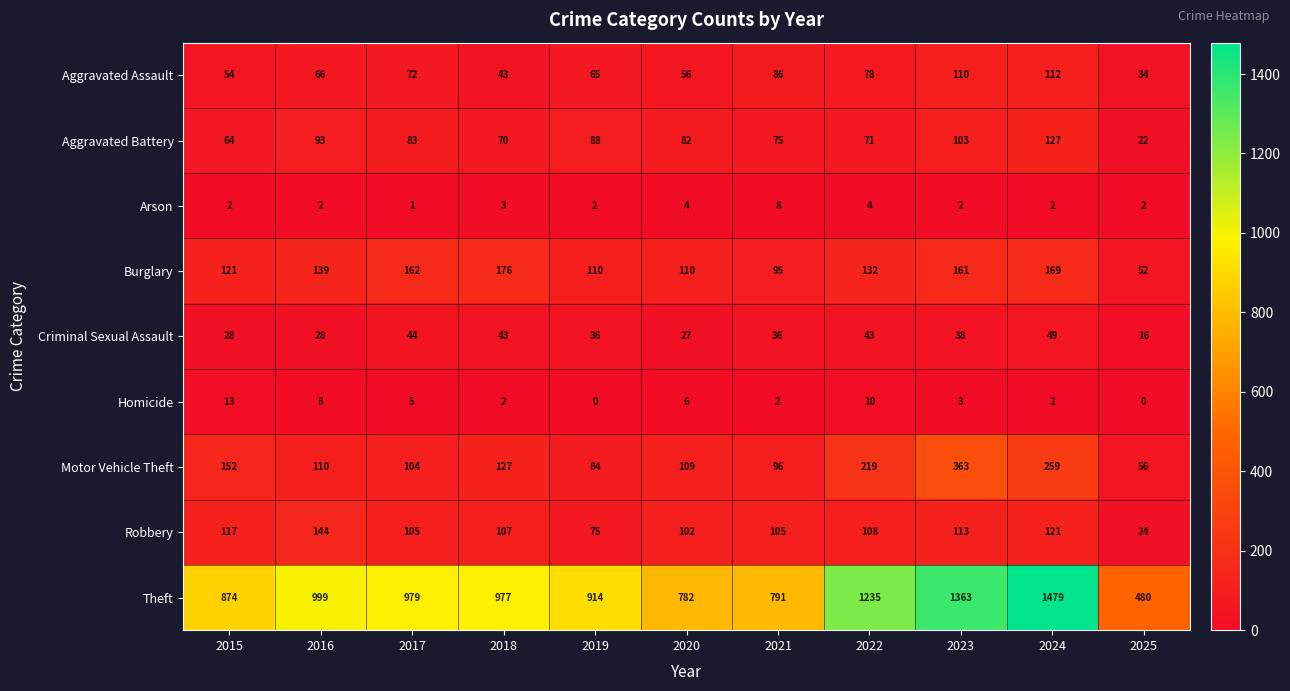

The Robbery series shows 113 at 2023. True or false?

True